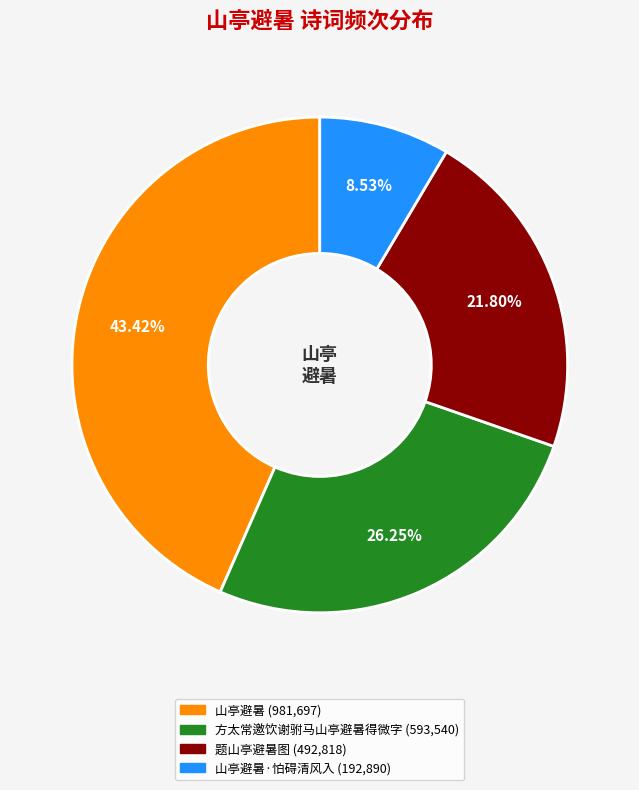

Is there any slice that represents more than half of the pie?

No